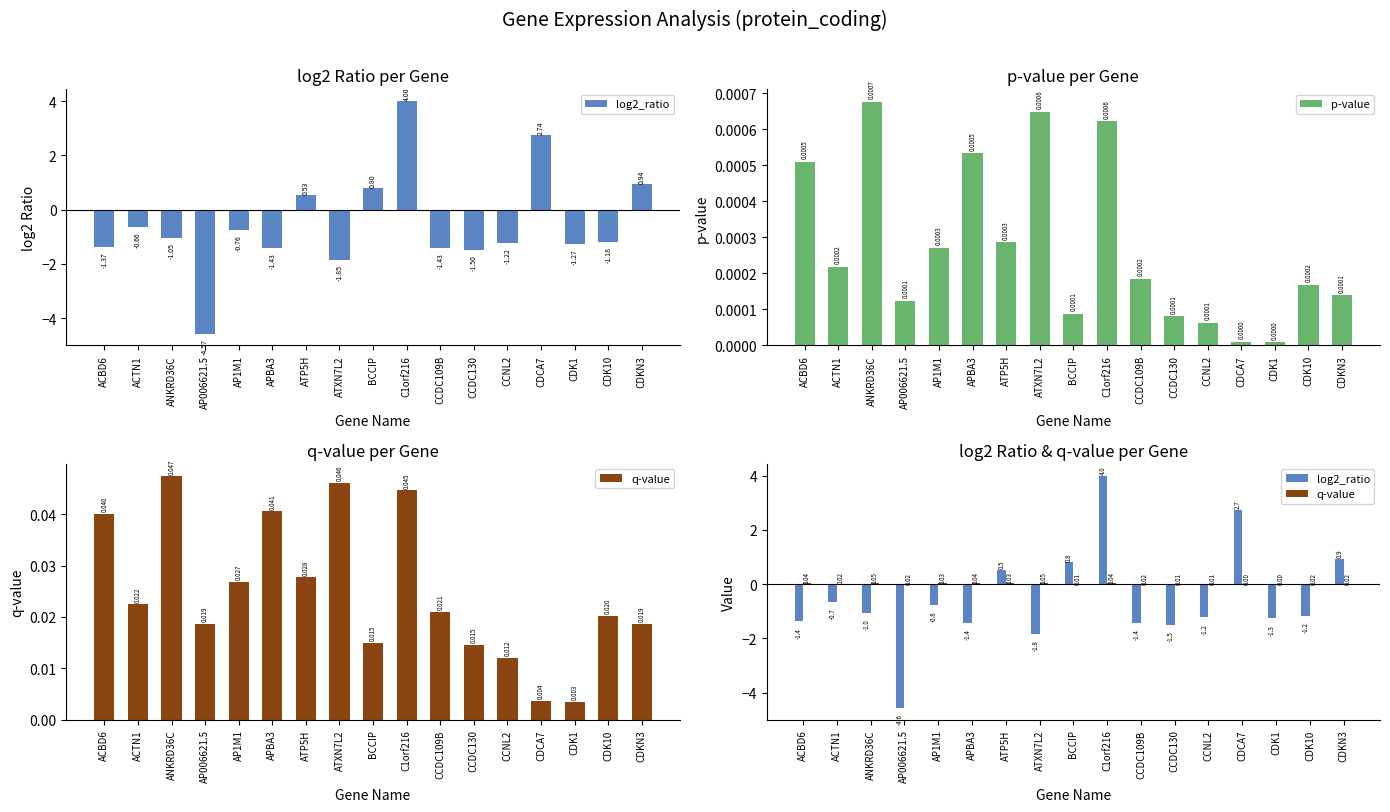

At which category is the sum across all series the highest?

C1orf216